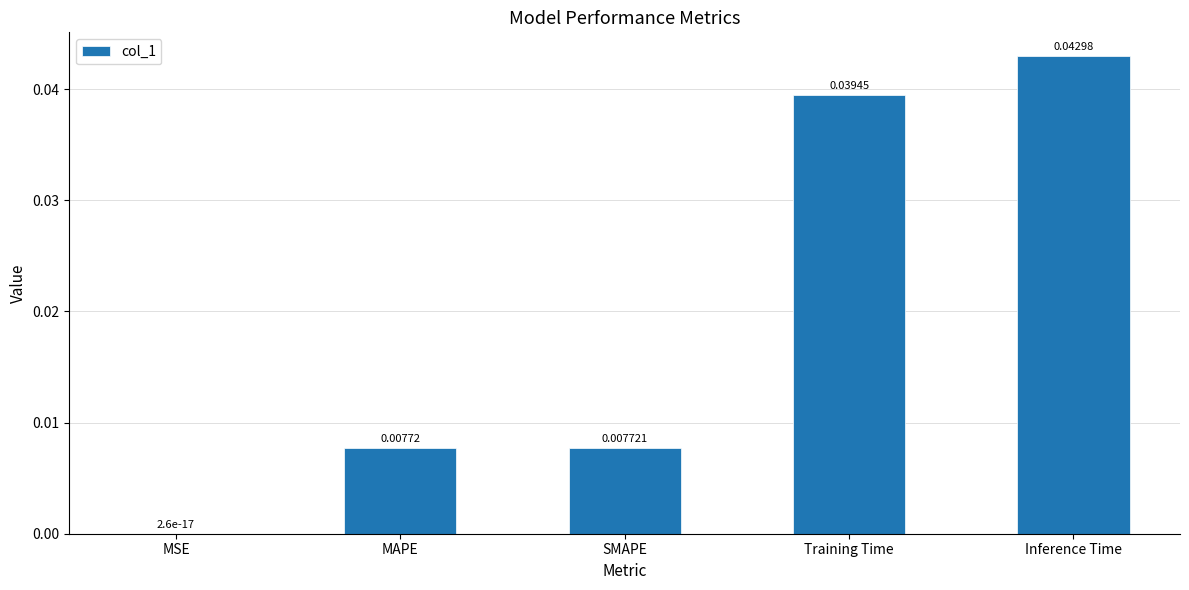

What is the sum of all values?

0.1